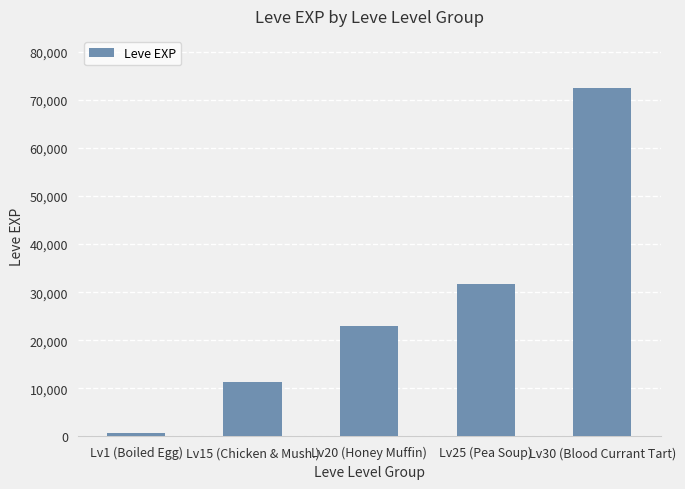

What is the maximum value shown in the chart?

72430